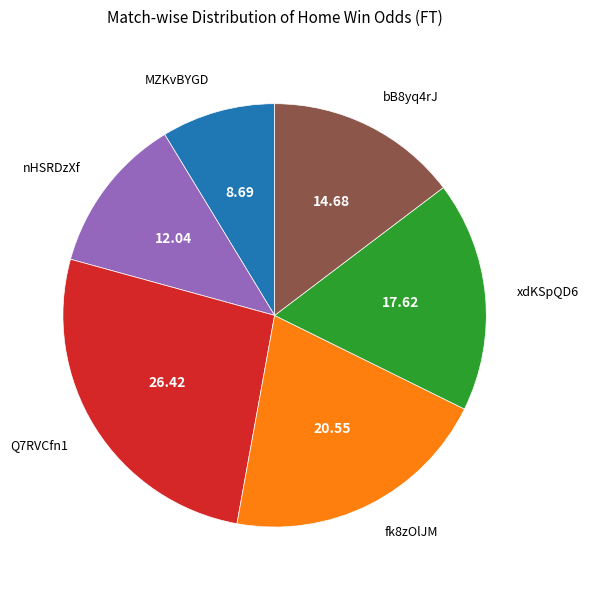

Do MZKvBYGD and nHSRDzXf together represent more than half of the pie?

No